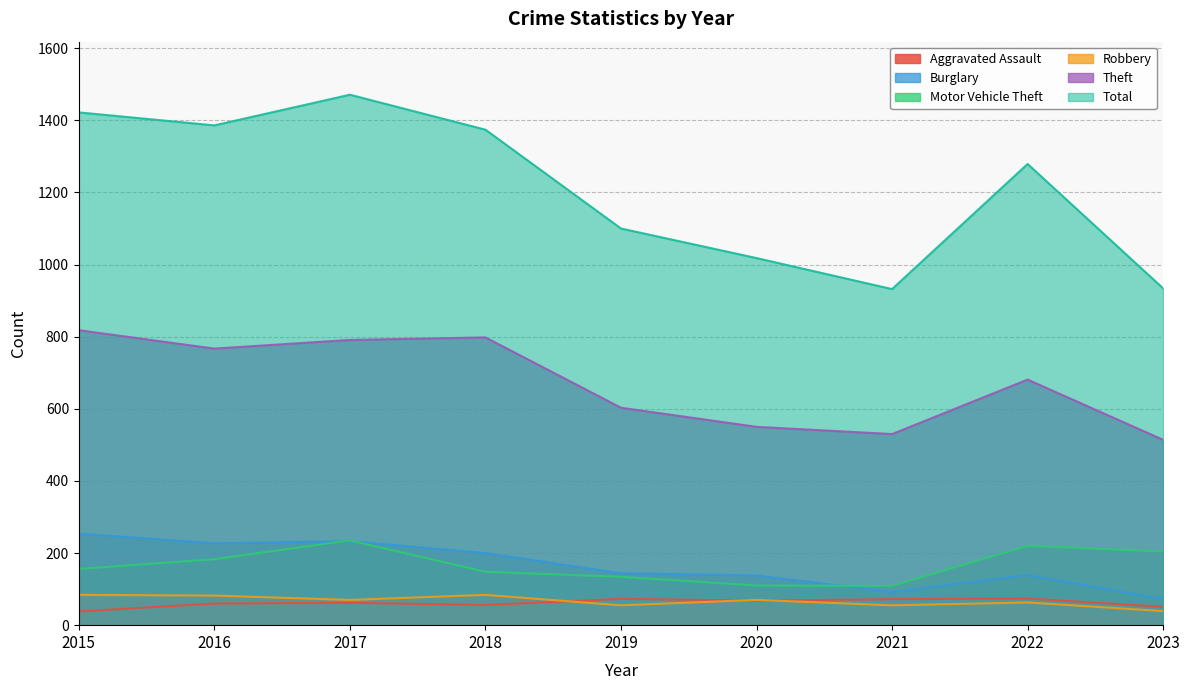

At how many categories does at least one series exceed 313?

9